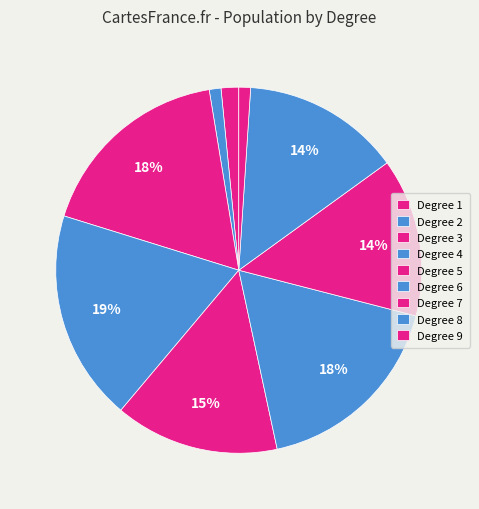

Count the number of slices in the pie.

9